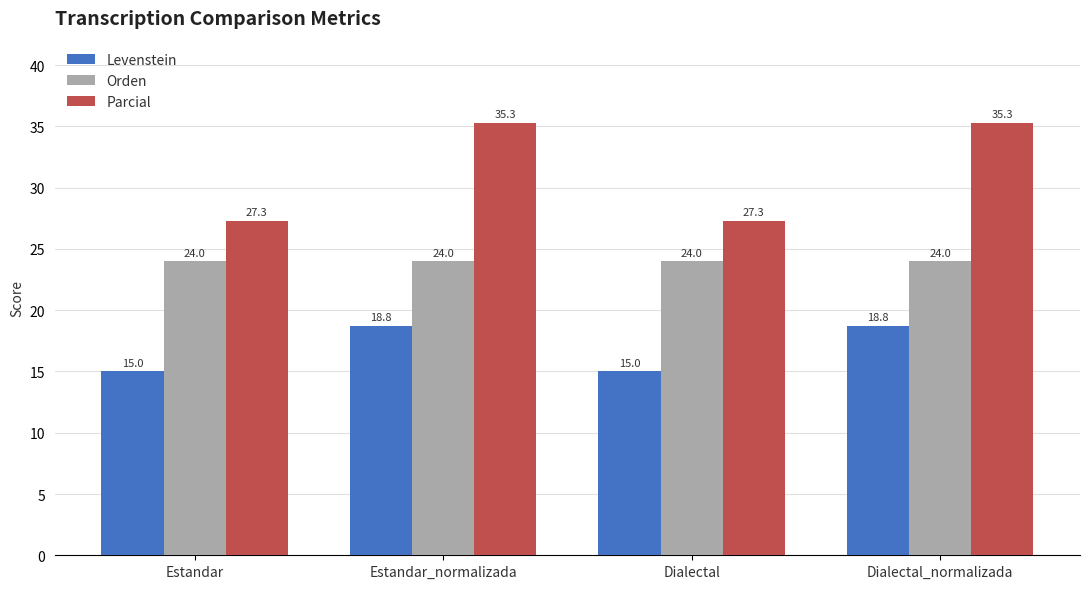

Does the chart contain any negative values?

No